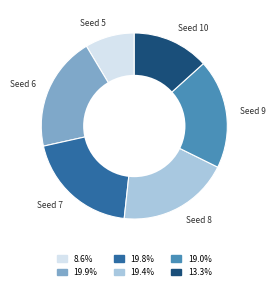

Is there a majority slice in this chart?

No